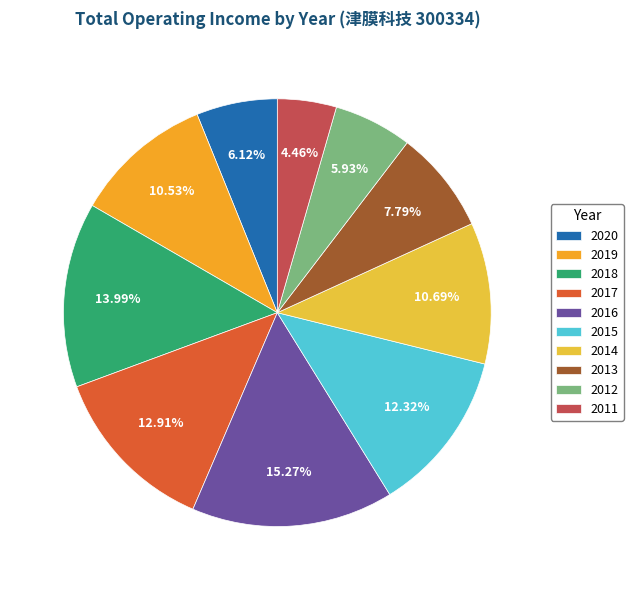

How many segments does this pie chart have?

10